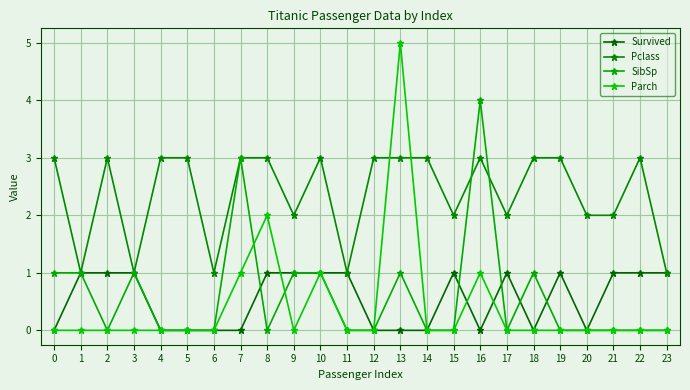

Does the chart display data point markers on the line(s)?

Yes